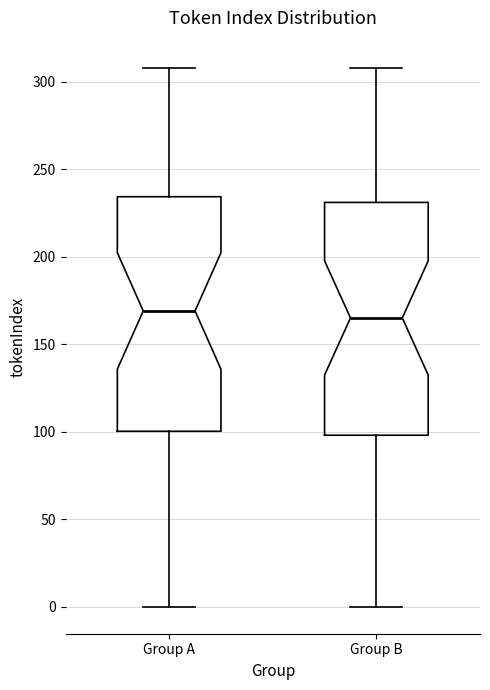

Reading left to right, transcribe this box plot: for each box, give where its median line is, the range the box spans, and where its two whiskers end, as read against the y-axis. The values are not printed on the chart, so give them approximately, as read against the axis.

Group A: median 170, box 100 to 235, whiskers 0 to 310
Group B: median 165, box 100 to 230, whiskers 0 to 310